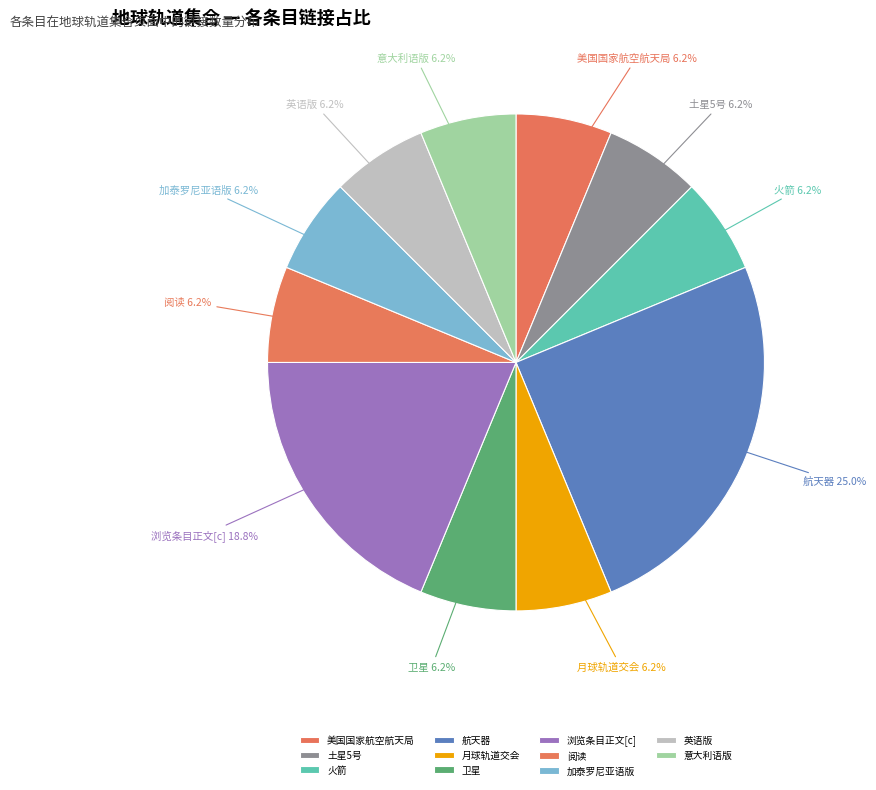

To the nearest percent, what percentage of the pie is 卫星?

6%